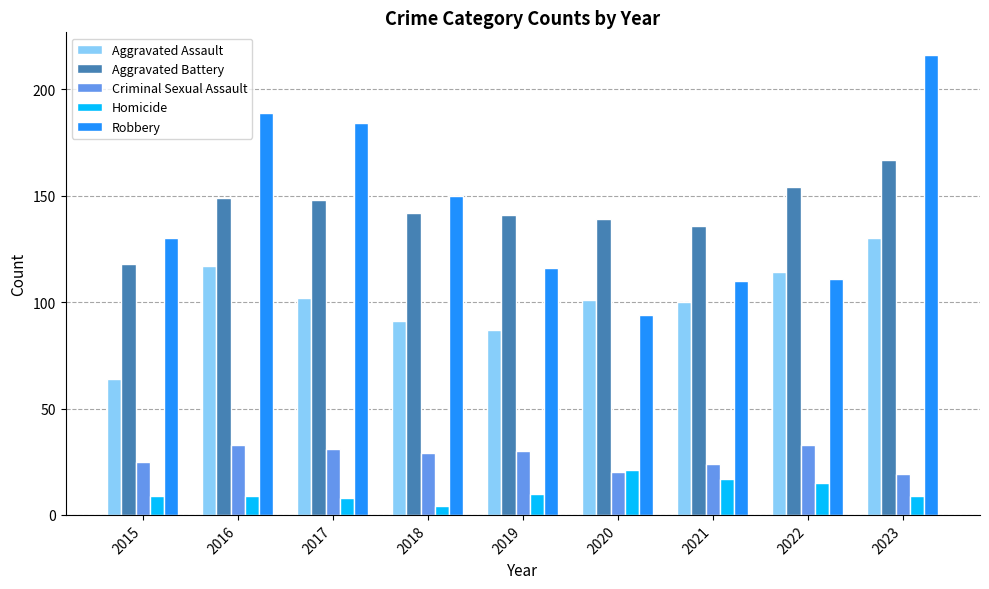

Which series has the largest range (max minus min)?

Robbery